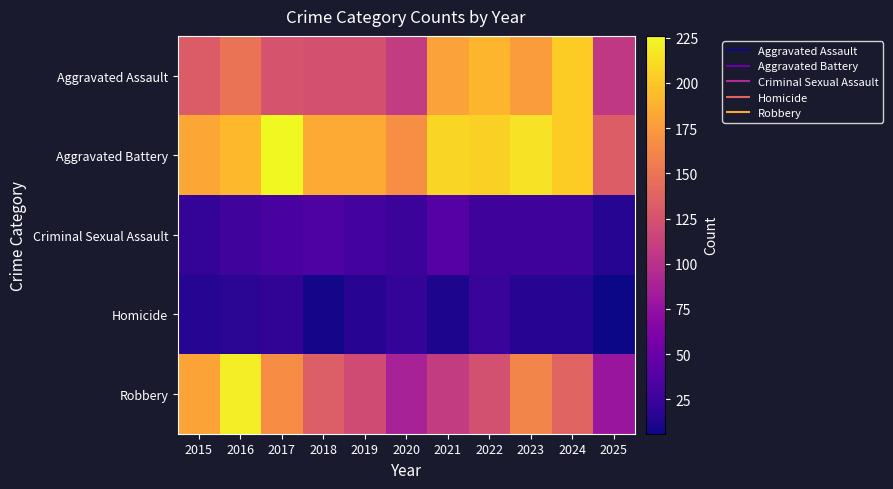

What is the smallest value displayed?

6